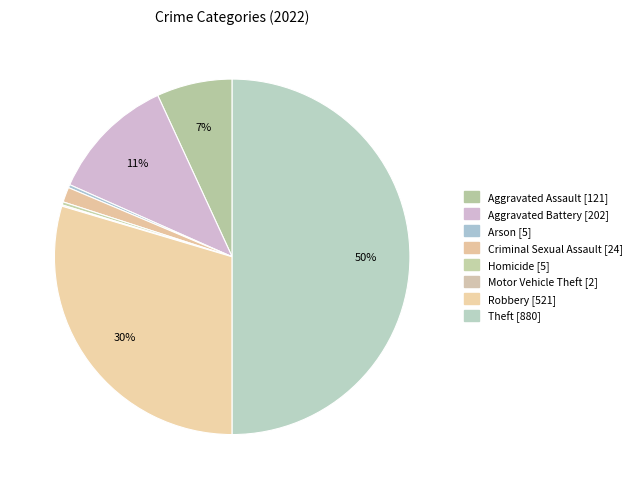

What is the change in value from Criminal Sexual Assault to Homicide?

-19